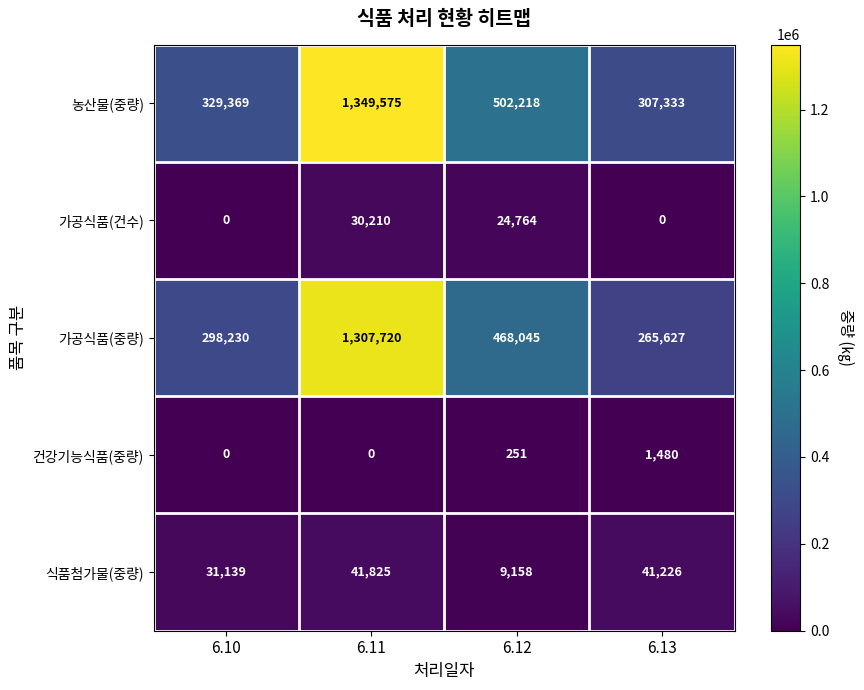

How many data points does each series have?

4